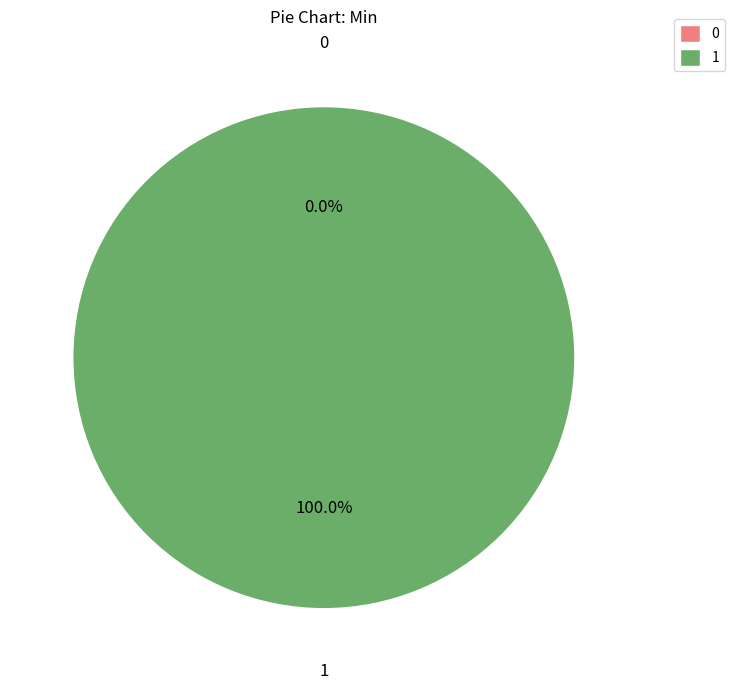

Which category accounts for the majority?

SmartHealthLink.u